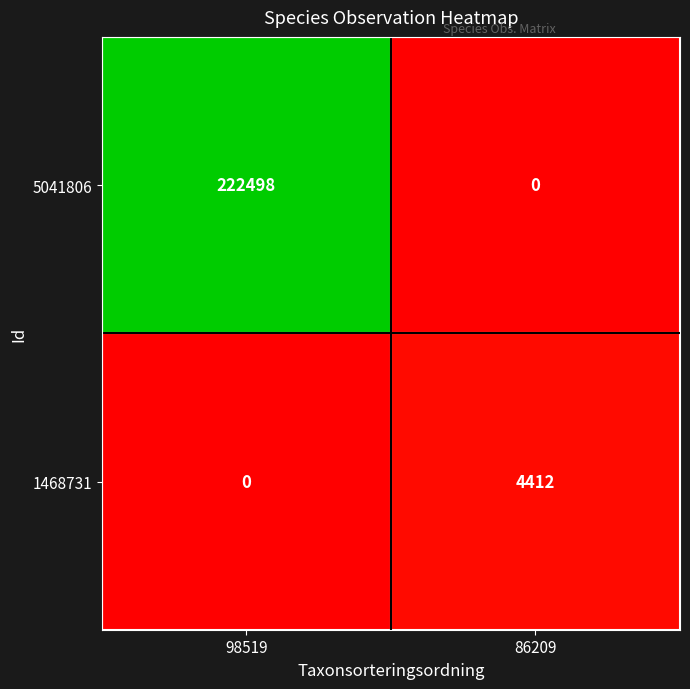

At which category is the sum across all series the highest?

98519